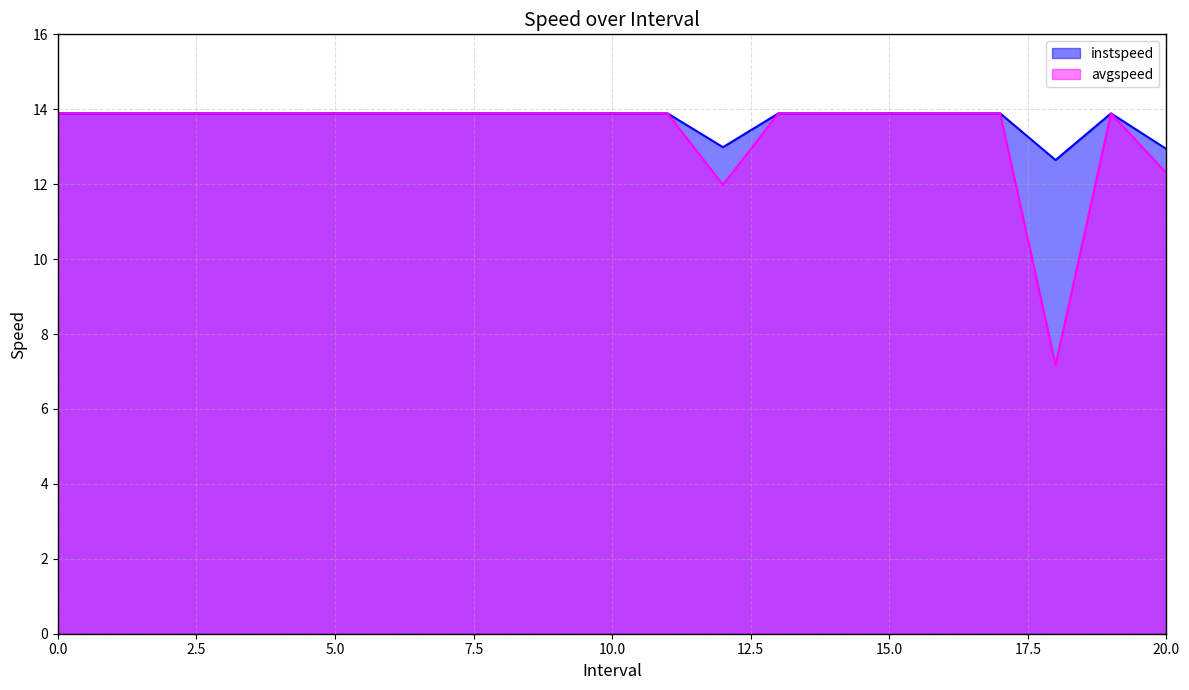

Does the chart have visible grid lines?

Yes